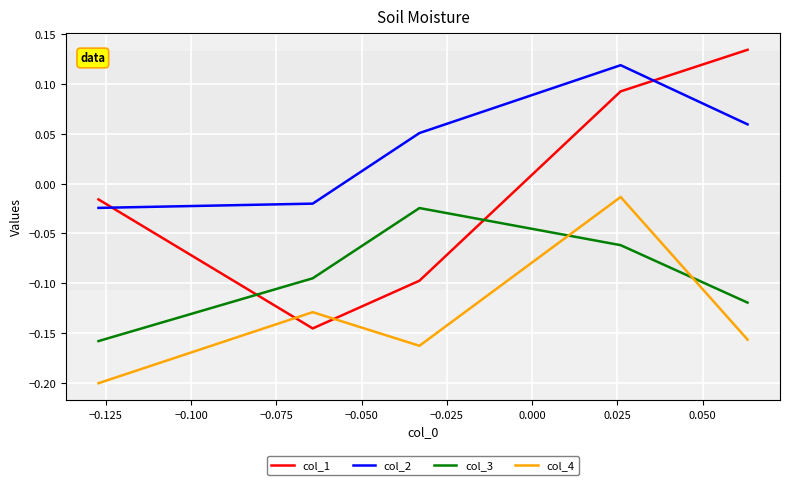

List the series in order of their overall mean, highest first.

col_2, col_1, col_3, col_4